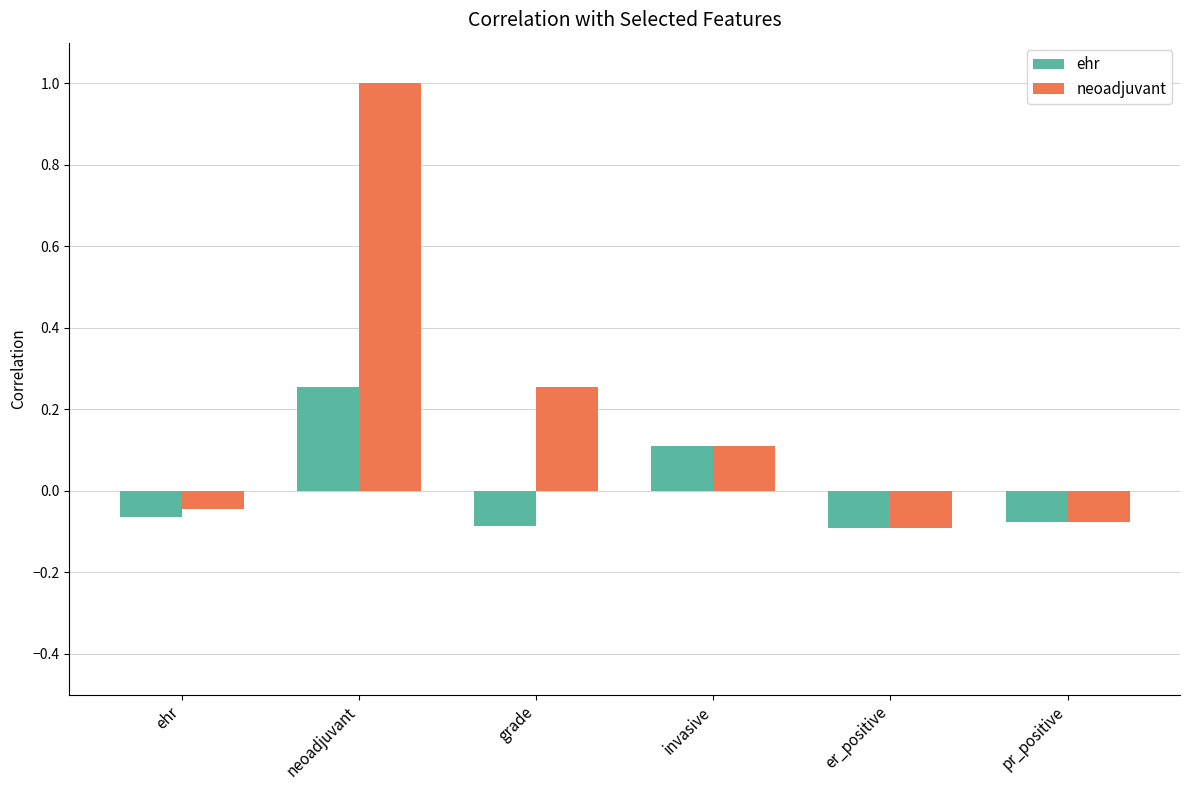

Which series has the largest range (max minus min)?

neoadjuvant